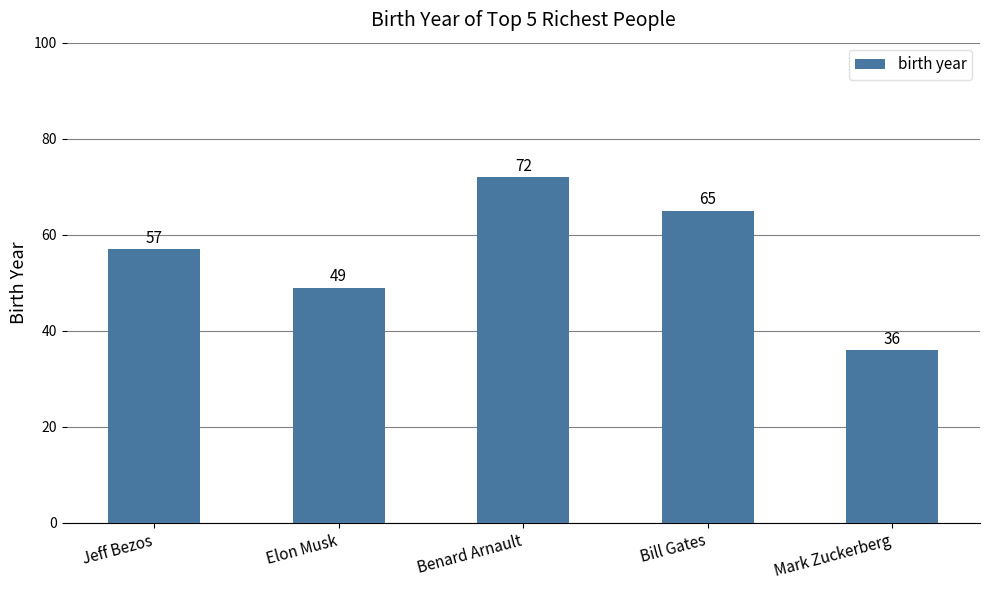

What is the difference between the values at Bill Gates and Jeff Bezos?

8